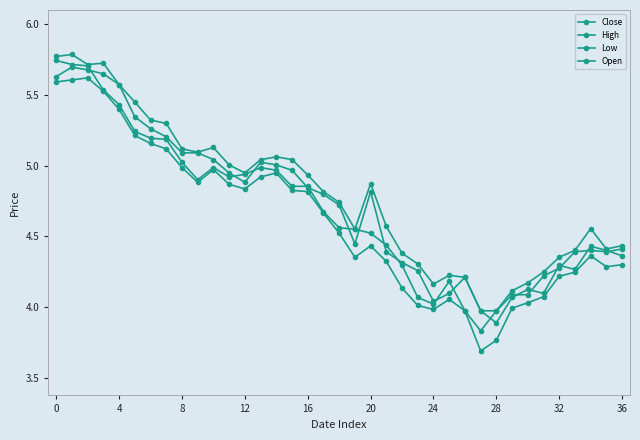

Reading right to left, list all the values displayed in this chart.

Close: 4.4	4.4	4.4	4.4	4.3	4.2	4.1	4.1	4.0	3.8	4.0	4.2	4.0	4.1	4.3	4.4	4.5	4.6	4.6	4.7	4.9	4.9	5.0	5.0	4.9	4.9	5.0	4.9	5.0	5.2	5.2	5.2	5.4	5.5	5.7	5.7	5.7
High: 4.4	4.4	4.6	4.4	4.4	4.2	4.2	4.1	4.0	4.0	4.2	4.2	4.2	4.3	4.4	4.6	4.9	4.6	4.7	4.8	4.9	5.0	5.1	5.0	4.9	5.0	5.1	5.1	5.1	5.3	5.3	5.4	5.6	5.7	5.7	5.8	5.8
Low: 4.3	4.3	4.4	4.2	4.2	4.1	4.0	4.0	3.8	3.7	4.0	4.1	4.0	4.0	4.1	4.3	4.4	4.4	4.5	4.7	4.8	4.8	4.9	4.9	4.8	4.9	5.0	4.9	5.0	5.1	5.2	5.2	5.4	5.5	5.6	5.6	5.6
Open: 4.4	4.4	4.4	4.3	4.3	4.1	4.1	4.1	3.9	4.0	4.2	4.1	4.0	4.3	4.3	4.4	4.8	4.4	4.7	4.8	4.8	5.0	5.0	5.0	4.9	4.9	5.0	5.1	5.1	5.2	5.3	5.3	5.6	5.6	5.7	5.7	5.6